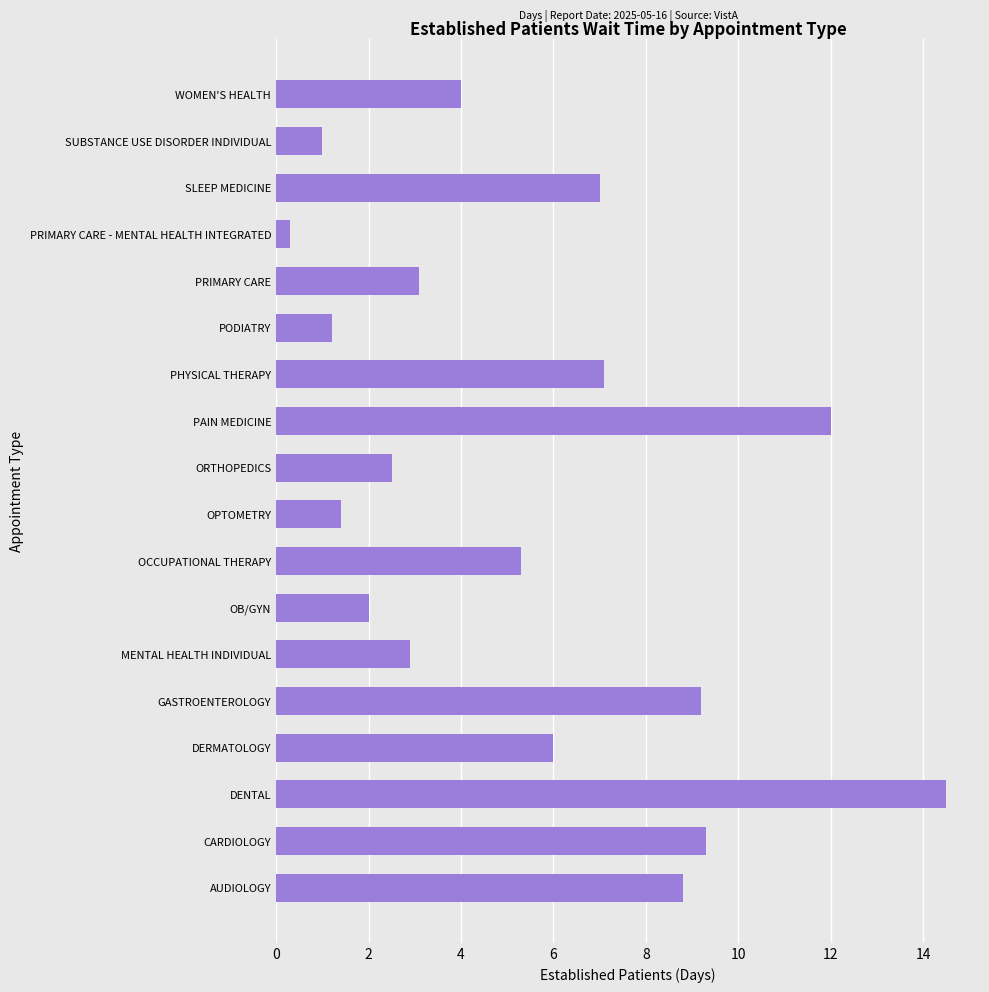

What is the difference between the maximum and second lowest values?

13.5